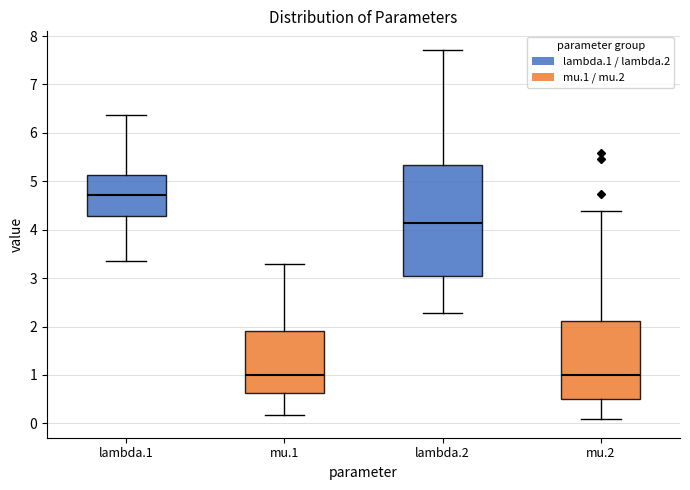

Reading left to right, transcribe this box plot: for each box, give where its median line is, the range the box spans, and where its two whiskers end, as read against the y-axis. The values are not printed on the chart, so give them approximately, as read against the axis.

lambda.1: median 4.7, box 4.3 to 5.1, whiskers 3.4 to 6.4
mu.1: median 1.0, box 0.6 to 1.9, whiskers 0.2 to 3.3
lambda.2: median 4.1, box 3.1 to 5.3, whiskers 2.3 to 7.7
mu.2: median 1.0, box 0.5 to 2.1, whiskers 0.1 to 4.4